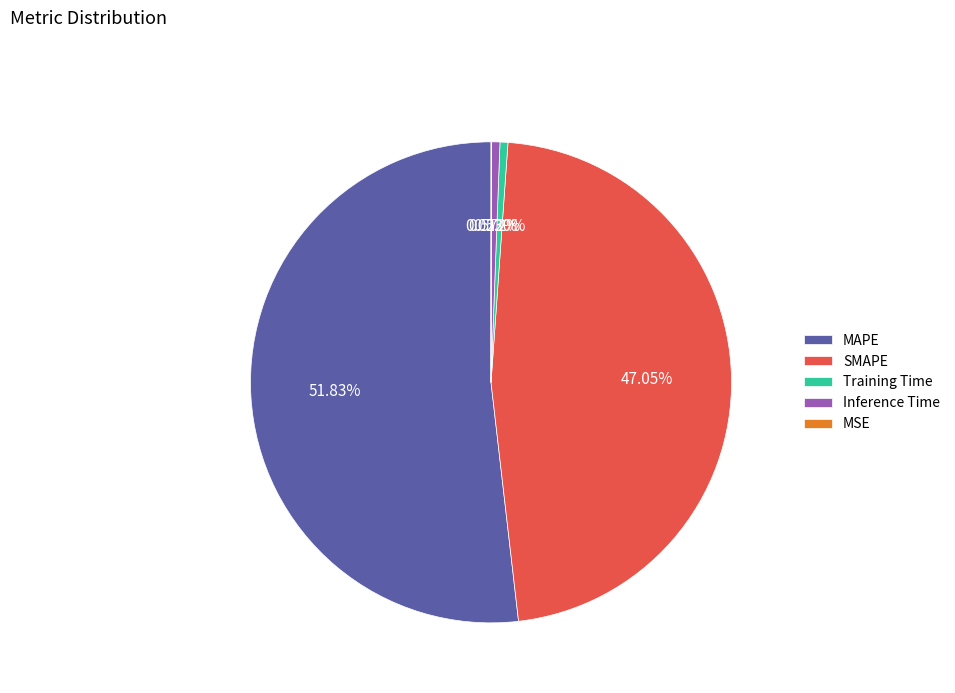

Approximately how many times larger is the value at SMAPE compared to MAPE?

0.9